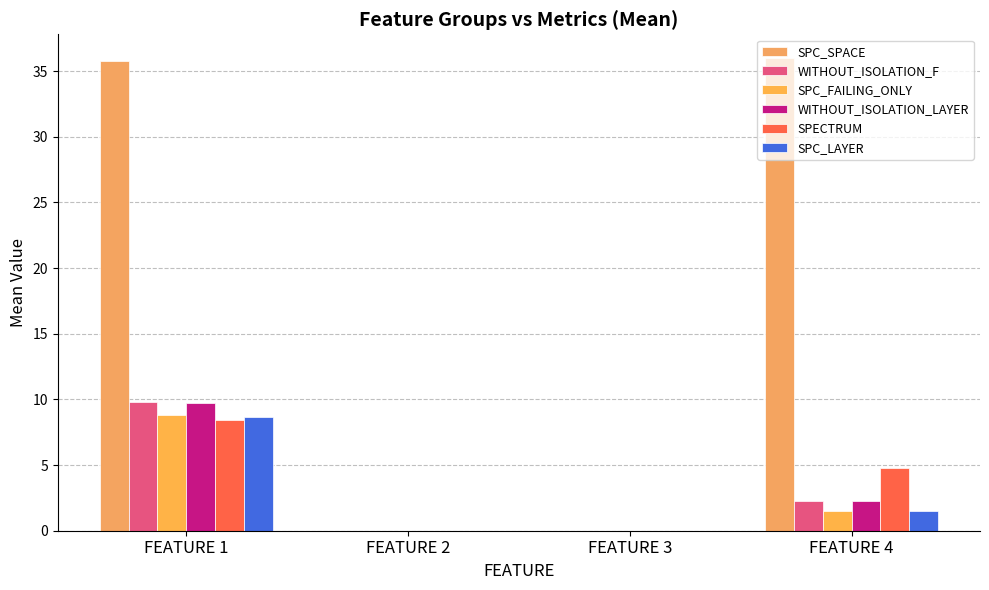

At how many categories does at least one series exceed 6?

2